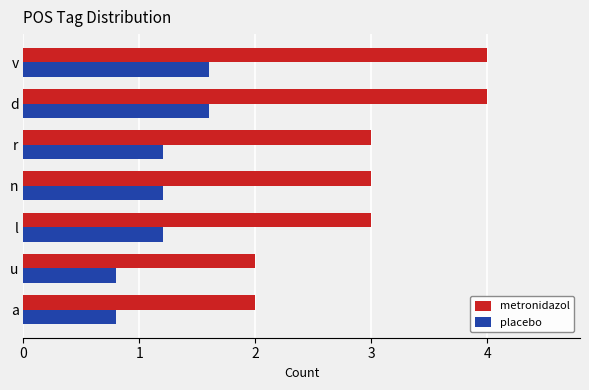

What is the minimum value for placebo?

0.8